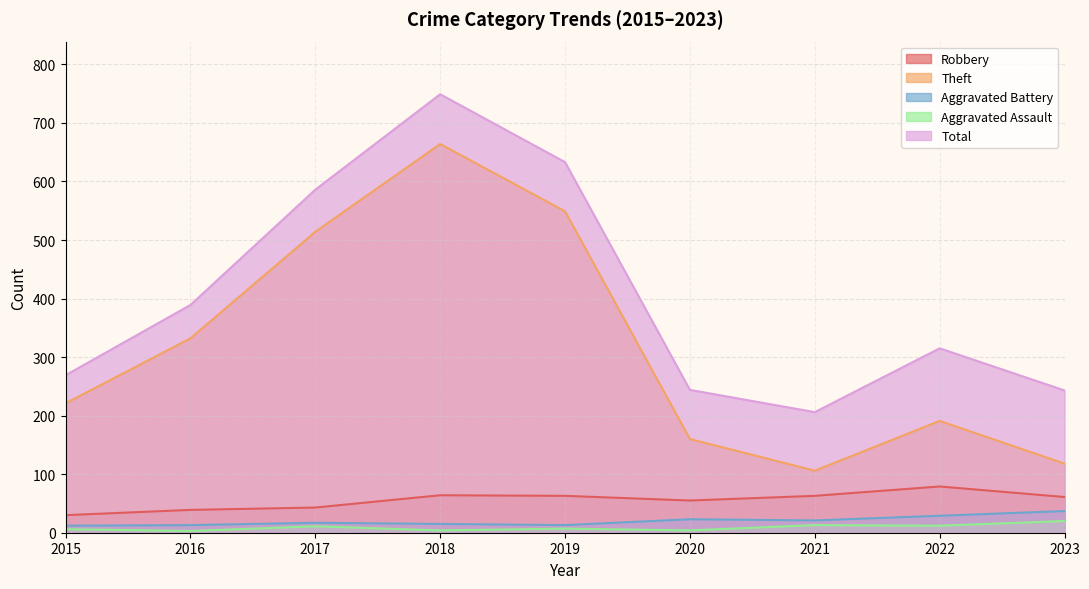

List the series in order of their peak value, lowest first.

Aggravated Assault, Aggravated Battery, Robbery, Theft, Total